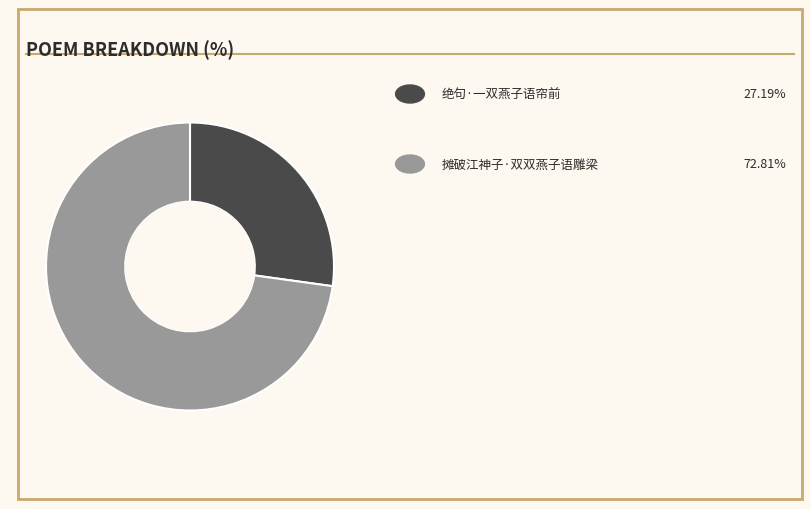

Is there a majority slice in this chart?

Yes